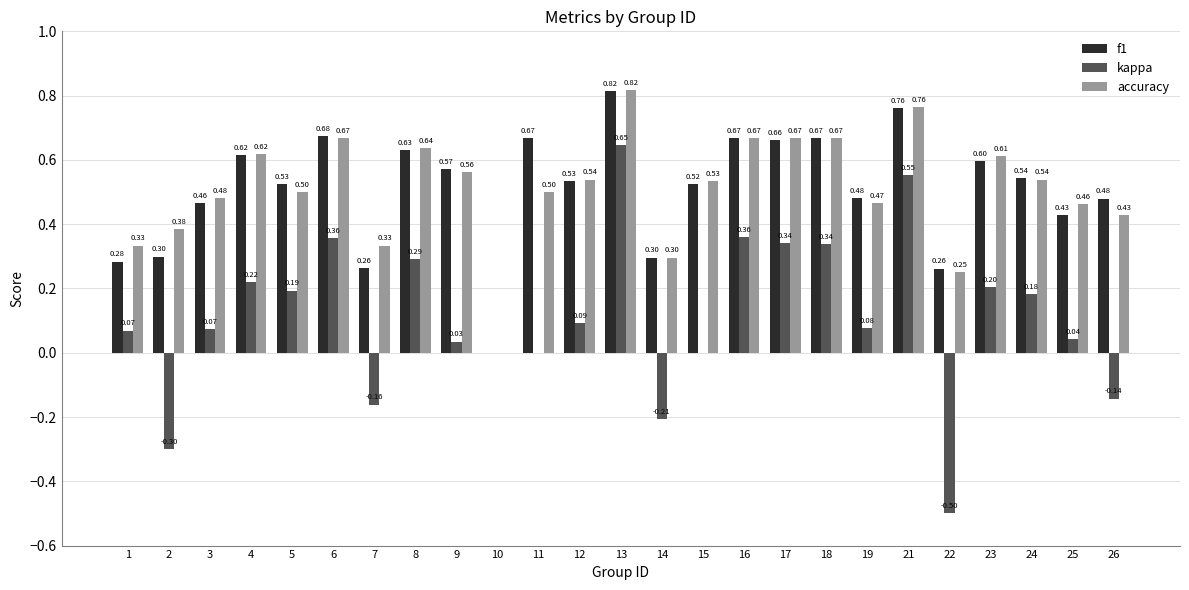

Which series has the largest total across all categories?

accuracy